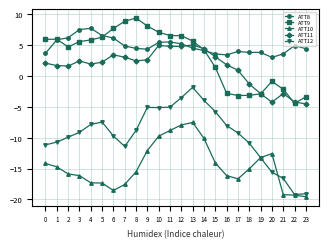

How many lines are shown in the chart?

5